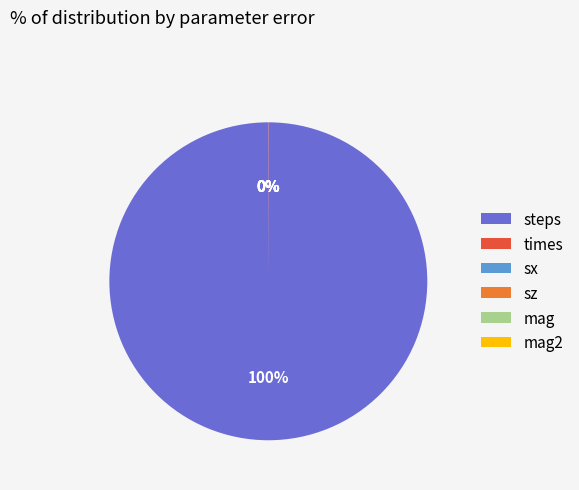

Which category has the biggest portion of the pie?

steps